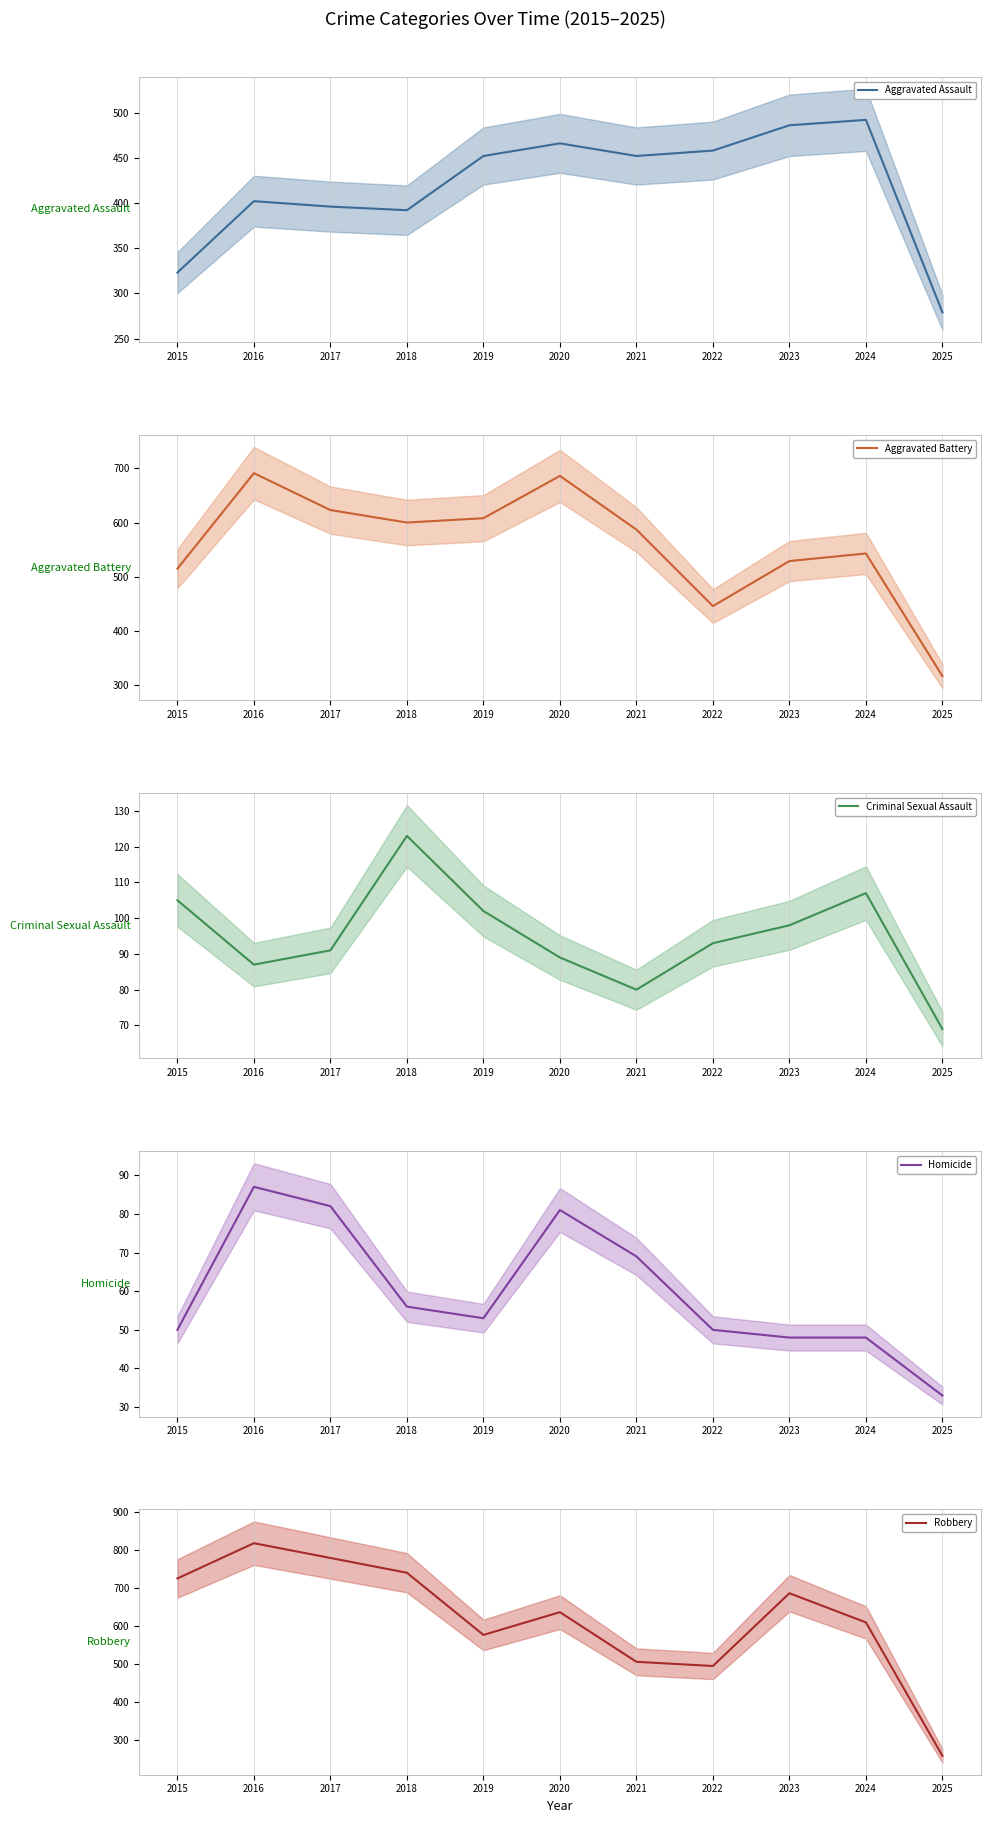

How many lines are shown in the chart?

5